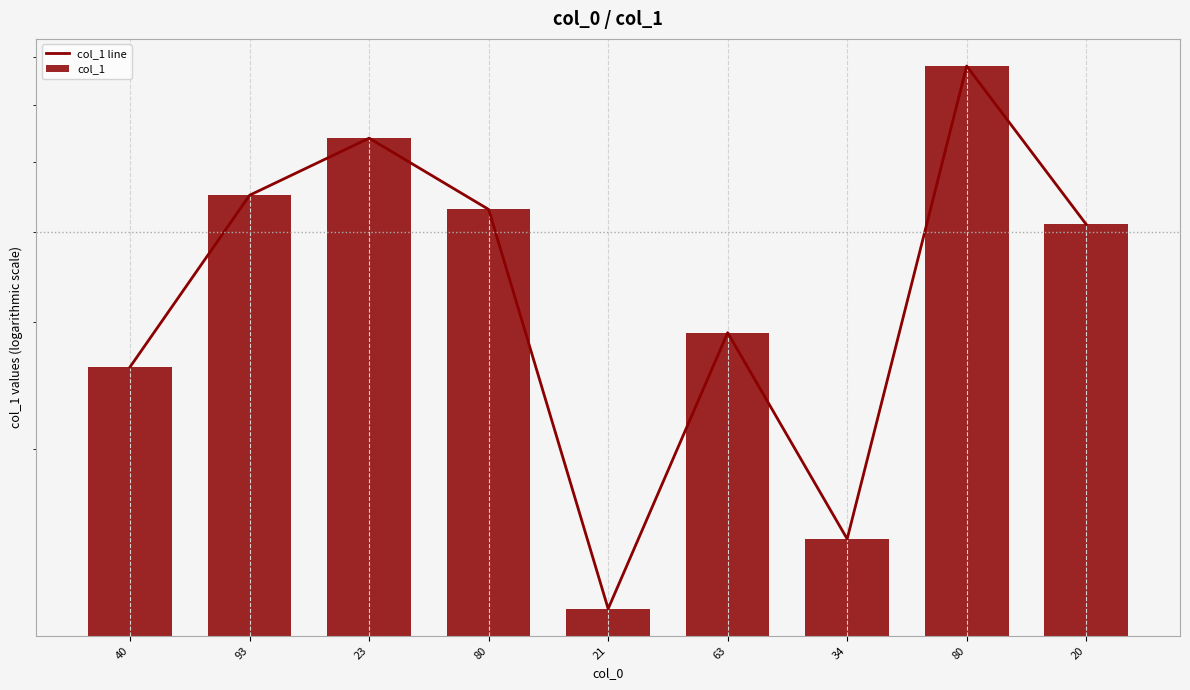

What is the sum of all col_1 values?

333